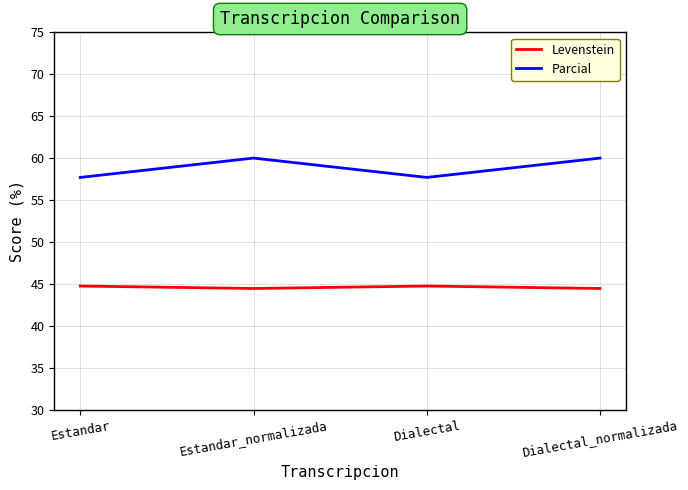

Is the value of Levenstein at Estandar greater than the value of Parcial at Dialectal_normalizada?

No